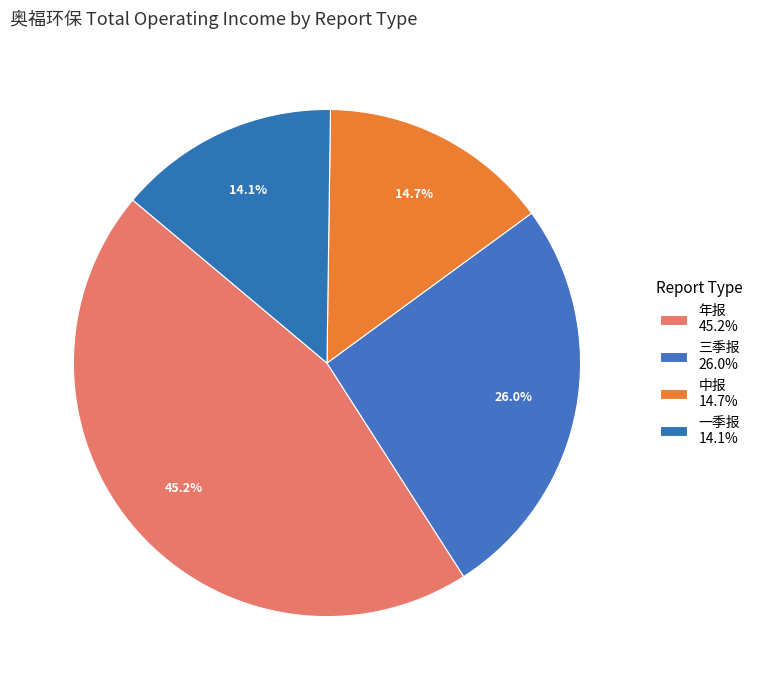

How many slices are in this pie chart?

4